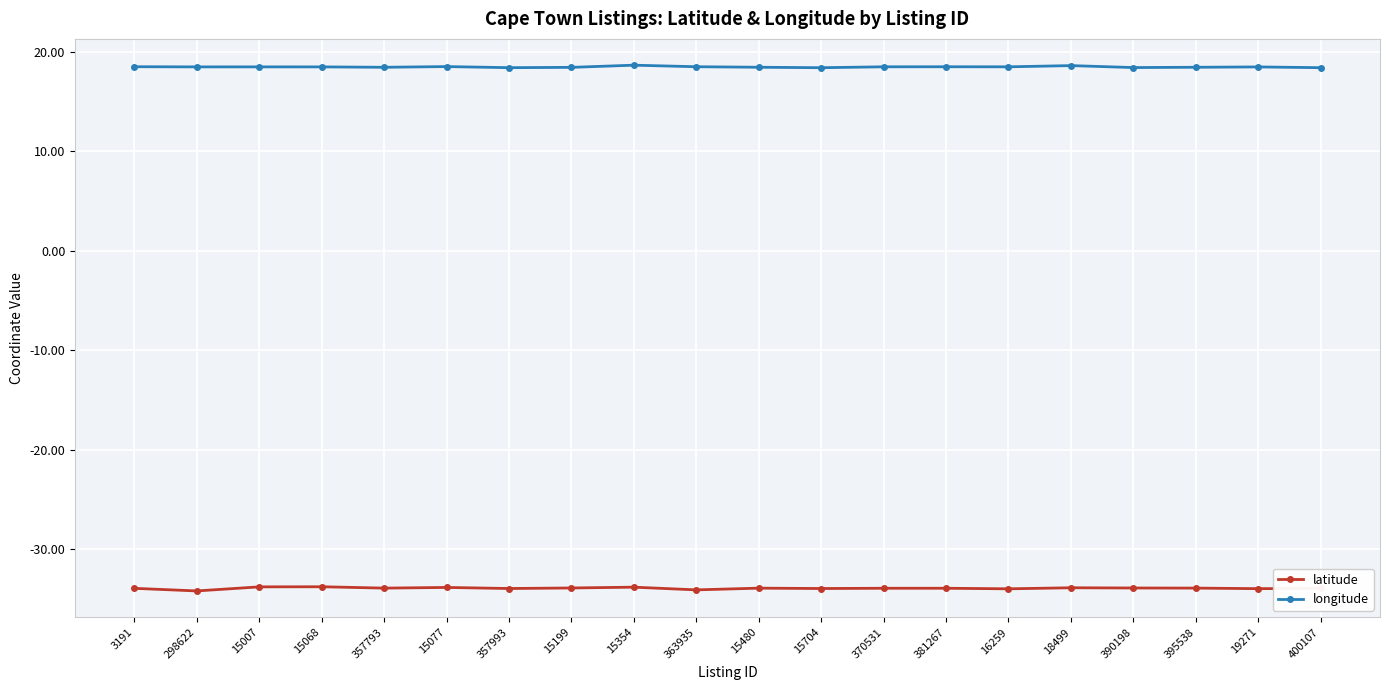

What is the difference between the second highest and second lowest values in the longitude series?

0.2